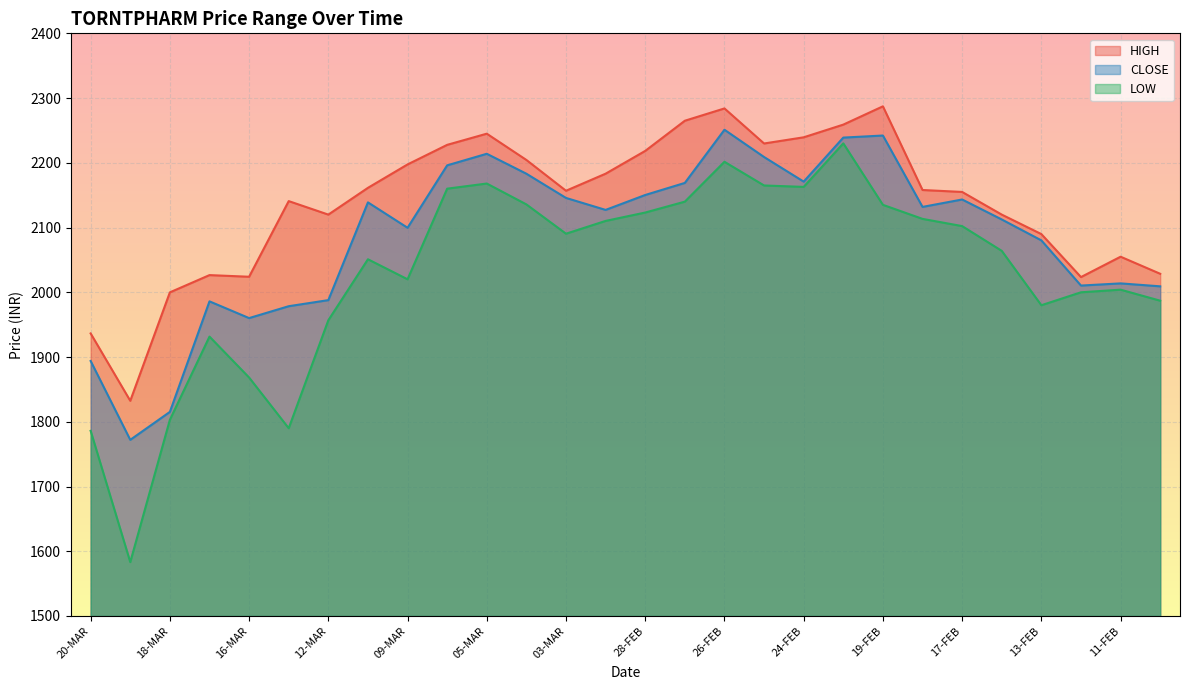

At which category does HIGH reach its first local peak?

17-MAR